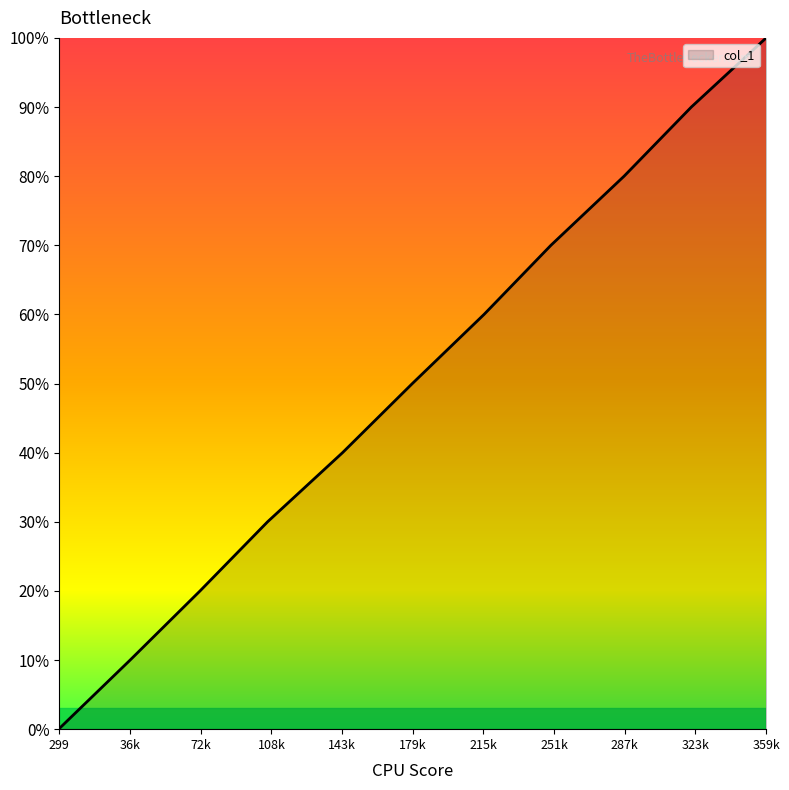

Which category has the lowest value across all series?

299